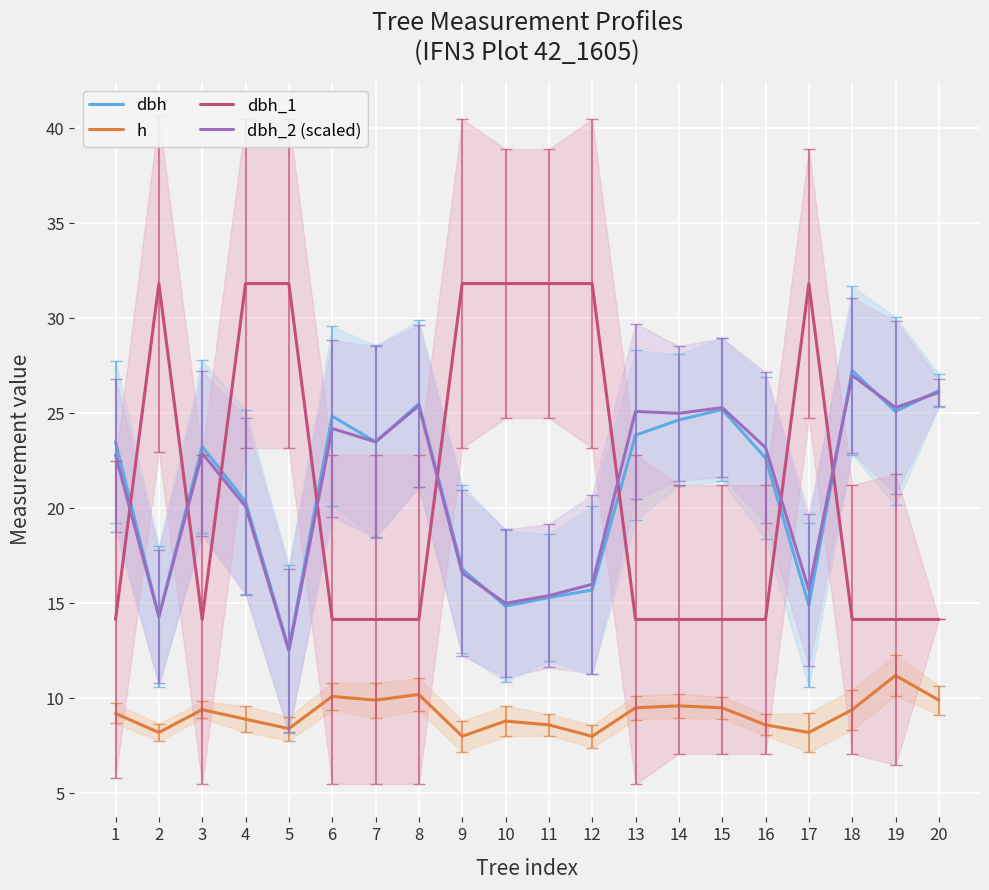

How many interior local valleys does the dbh_2 (scaled) series have?

7